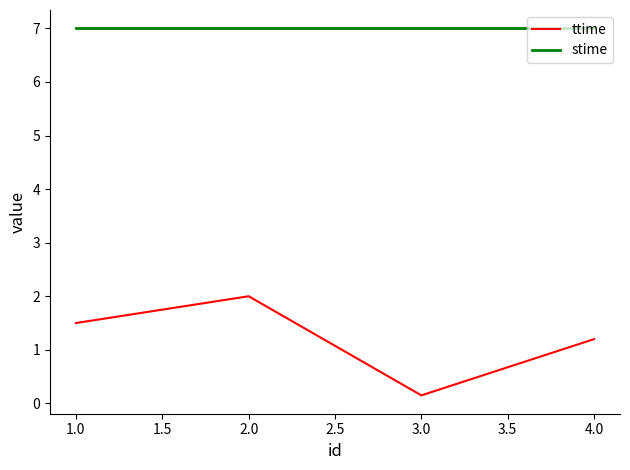

What is the average value of the stime series?

7.0